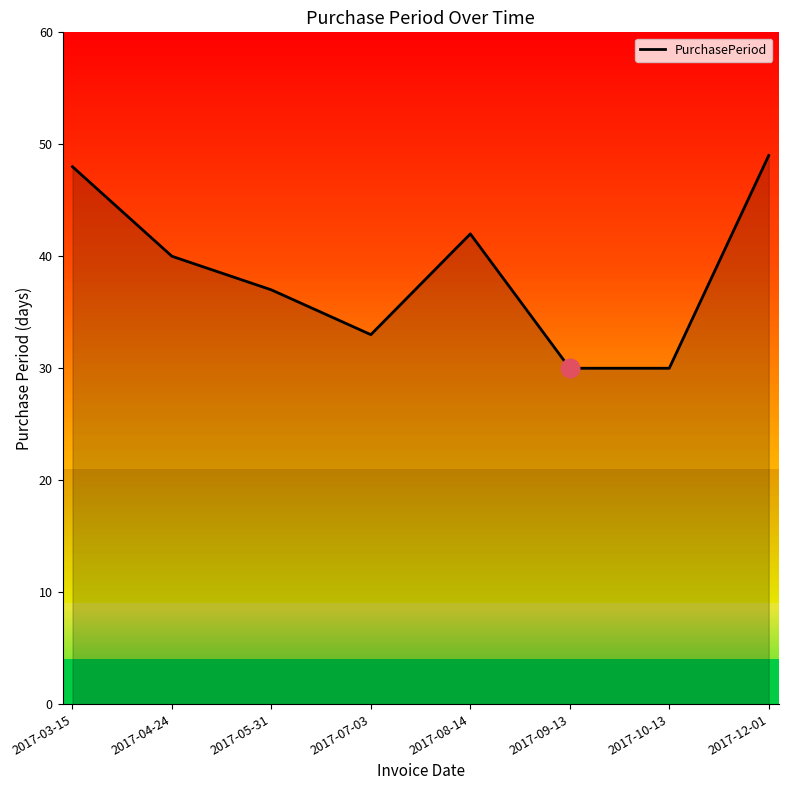

Between 2017-12-01 and 2017-04-24, which is larger?

2017-12-01